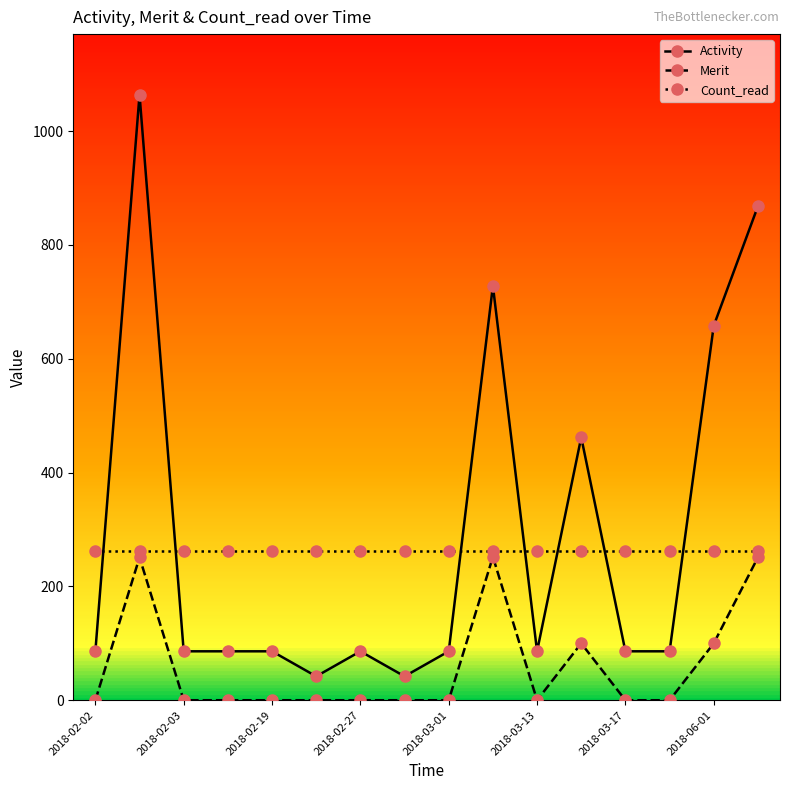

What is the maximum value for Count_read?

262